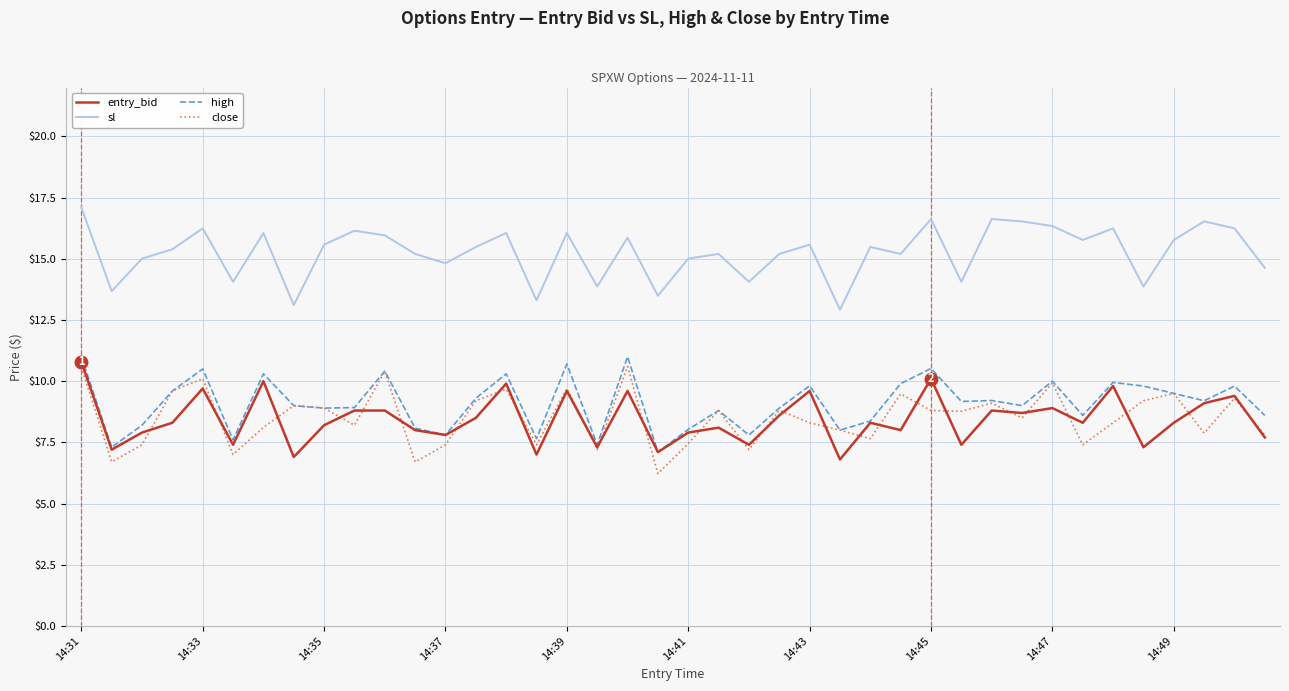

Which series has the largest range (max minus min)?

close